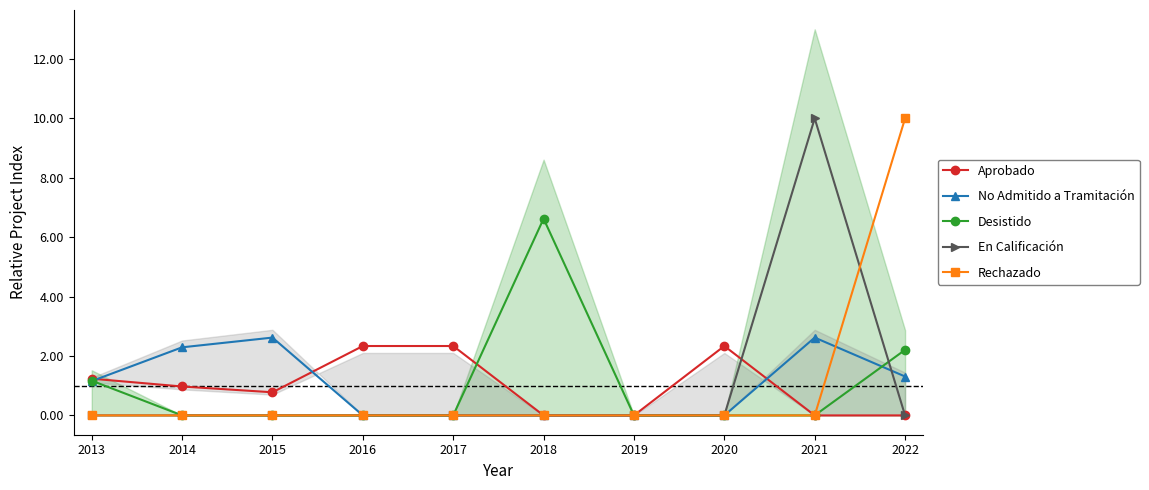

How many data points in Aprobado are above 0?

6